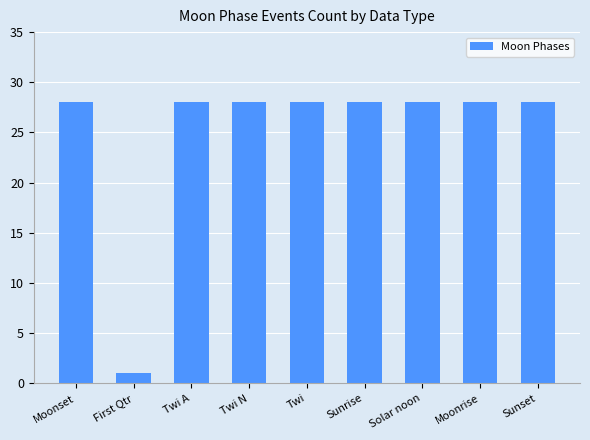

The value at Moonset is 28. True or false?

True